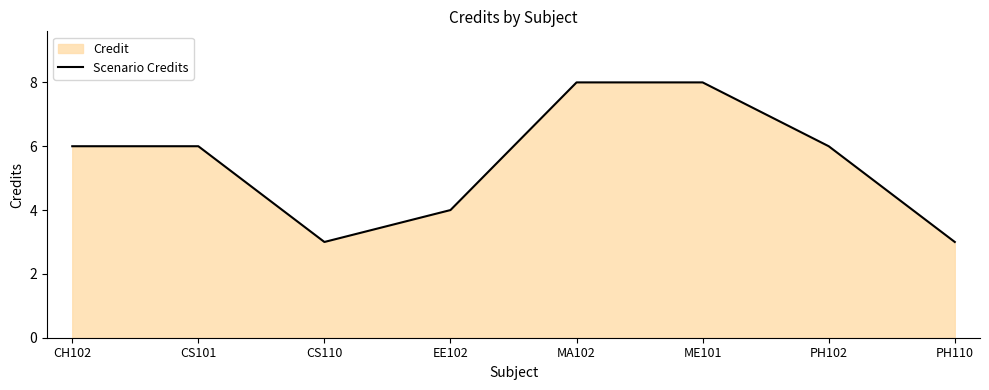

What is the minimum value shown in the chart?

3